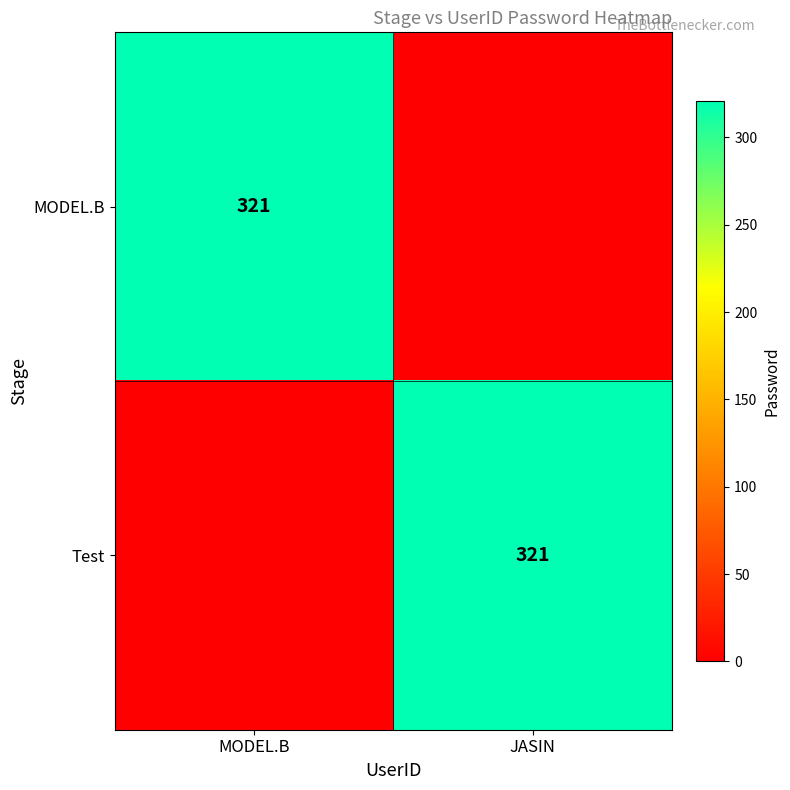

The value of MODEL.B at MODEL.B is 137. True or false?

False